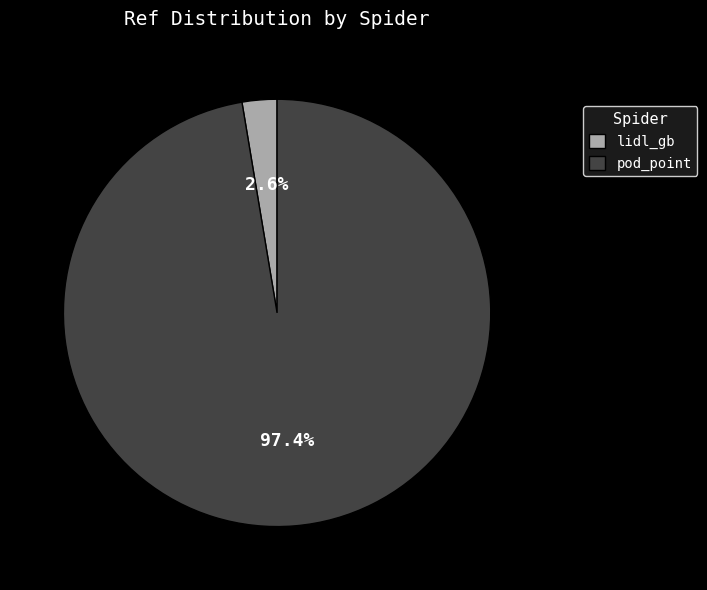

What is the smallest slice in the pie chart?

lidl_gb